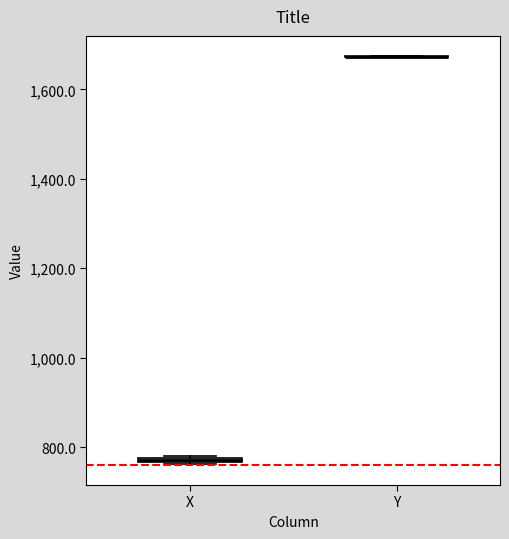

Where is the lower edge of the box for X on the y-axis? The values are not printed on the chart, so give them approximately, as read against the axis.

760